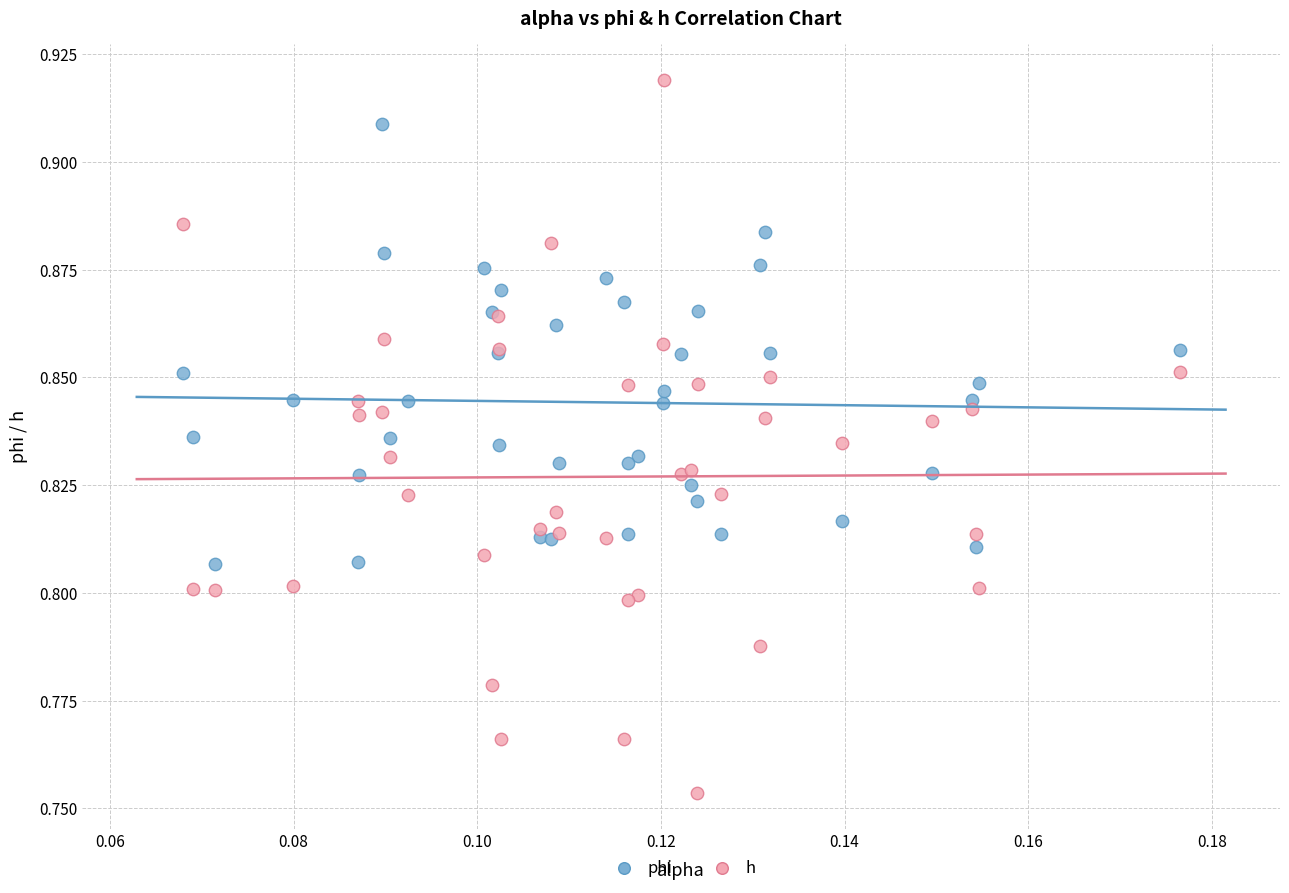

Which series reaches the maximum Y coordinate?

h